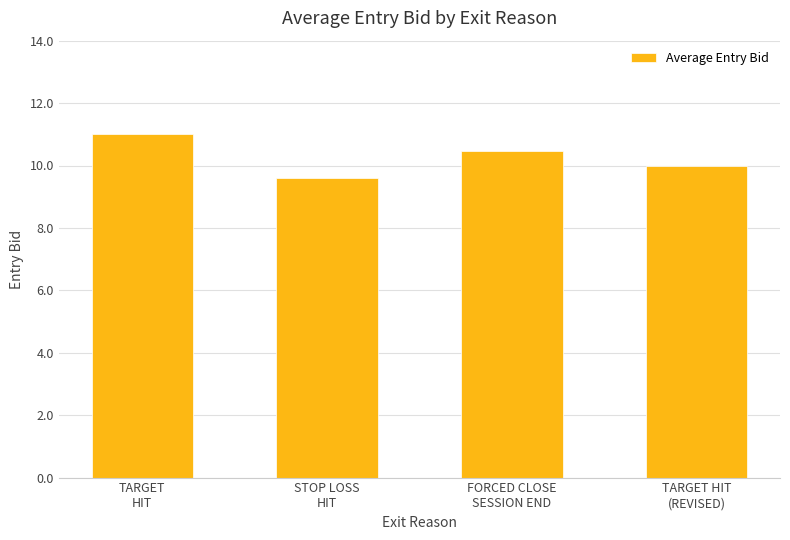

What is the difference between the values at FORCED CLOSE
SESSION END and TARGET HIT
(REVISED)?

0.5